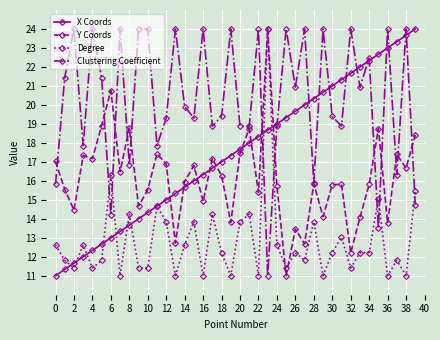

What are all the series names shown in the legend?

X Coords, Y Coords, Degree, Clustering Coefficient